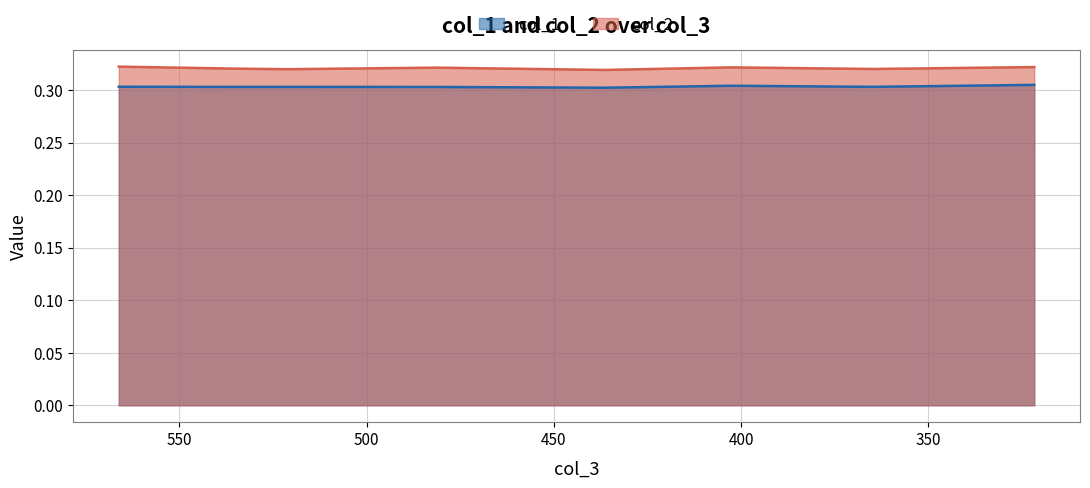

True or false: col_2 and col_1 intersect in this chart.

False